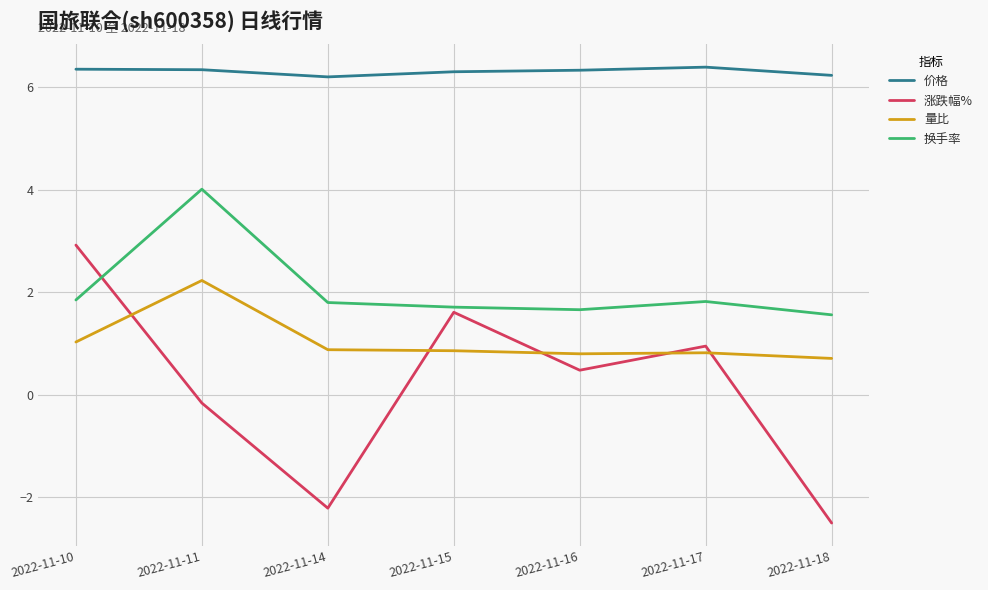

What is the average value of the 价格 series?

6.3